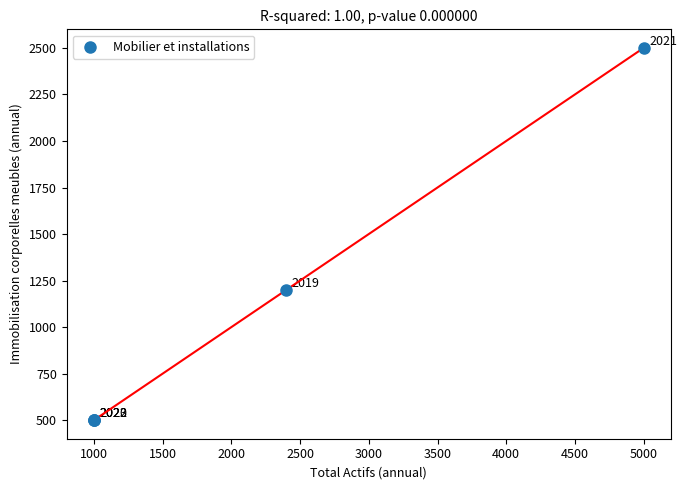

What Y value in the scatter plot is closest to 1500?

1200